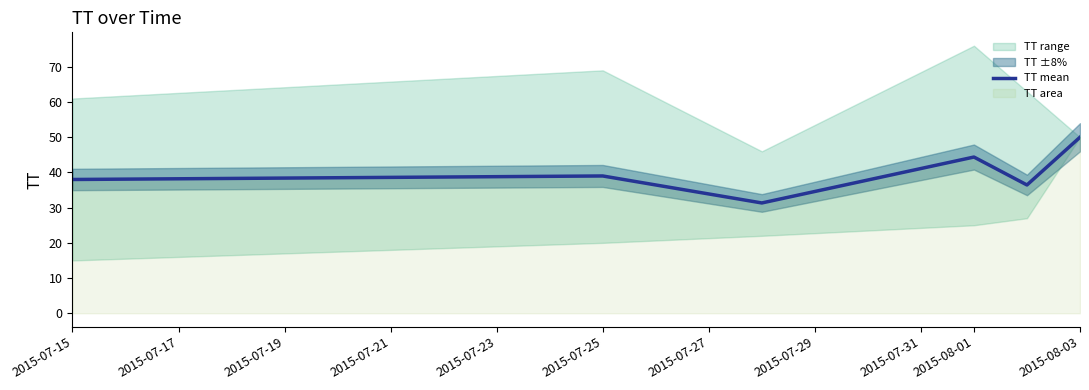

What is the minimum value for TT mean?

31.3